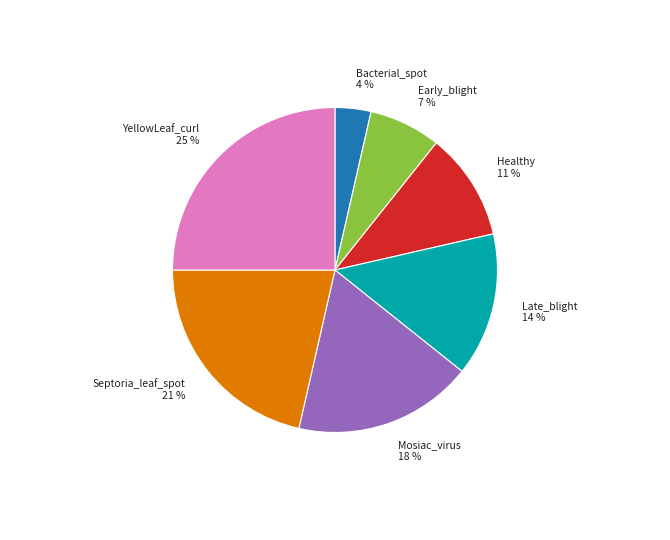

How many slices are in this pie chart?

7